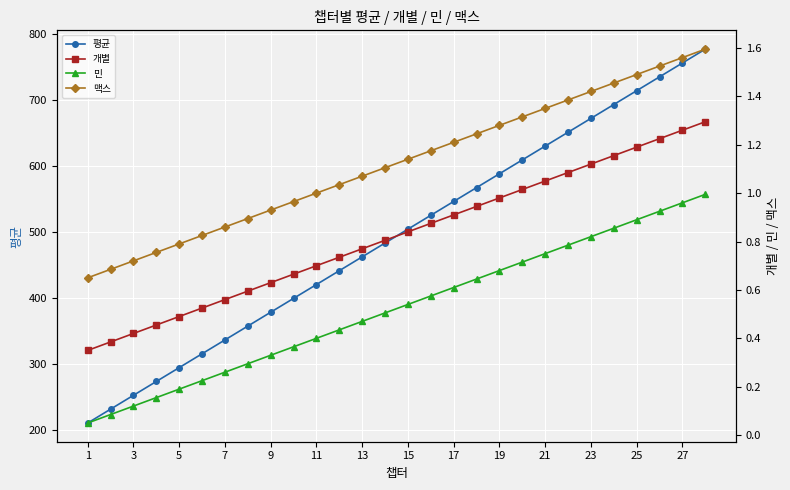

Which series has the largest range (max minus min)?

평균